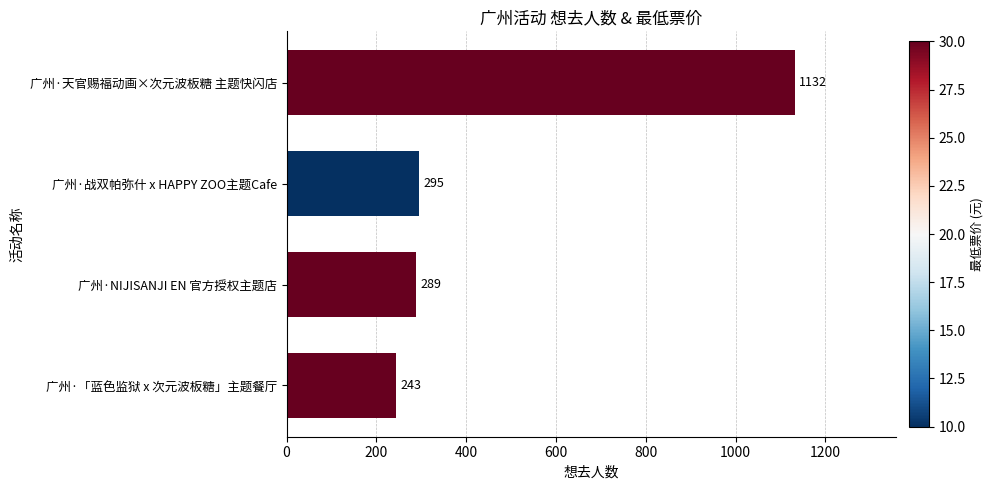

How many bars are there in total?

4